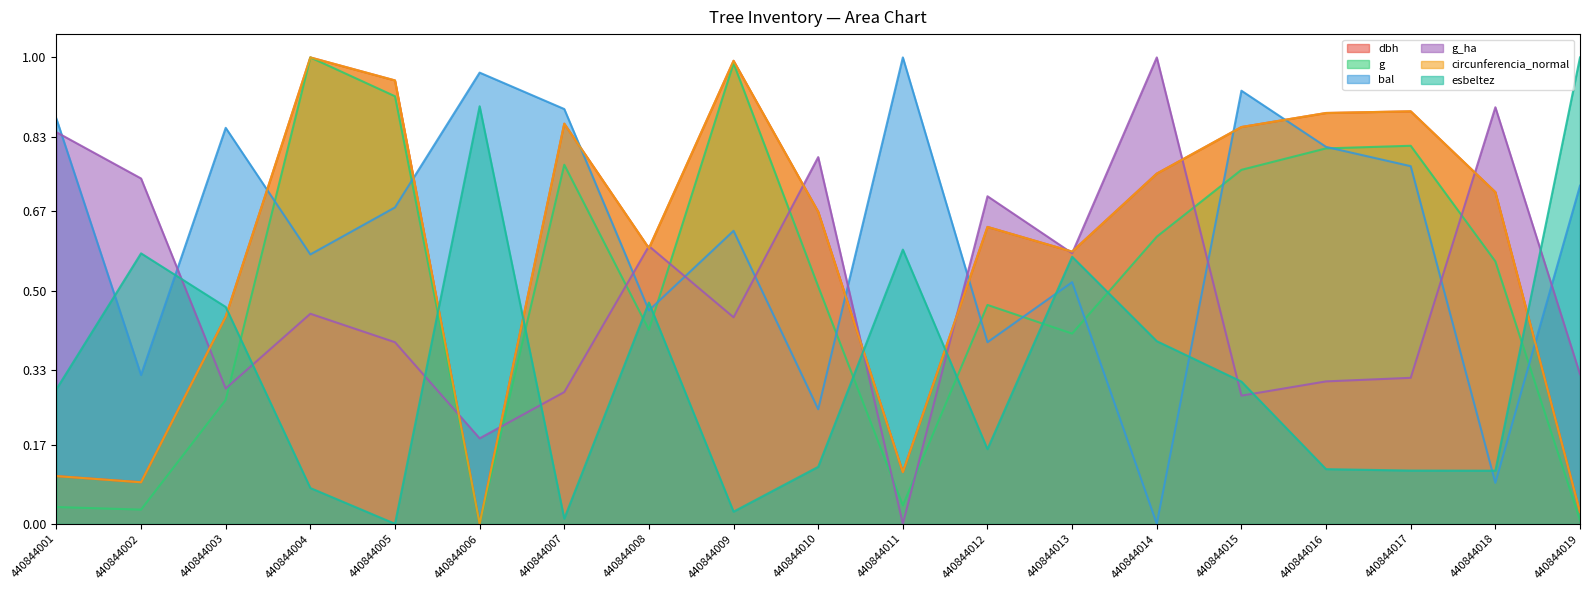

Is it true that dbh equals 0.9 at 440844015?

True